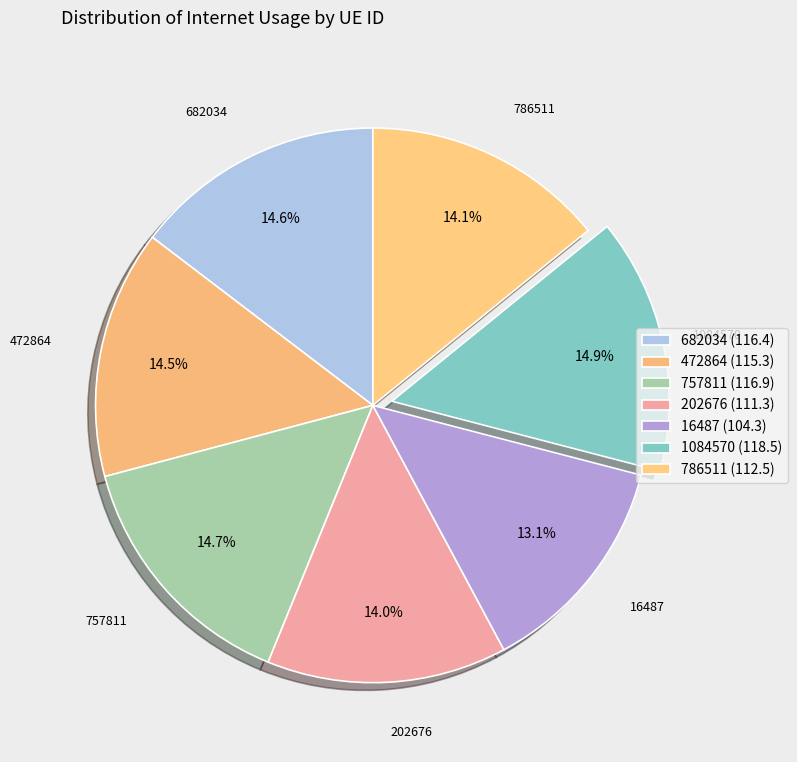

What is the smallest slice in the pie chart?

16487